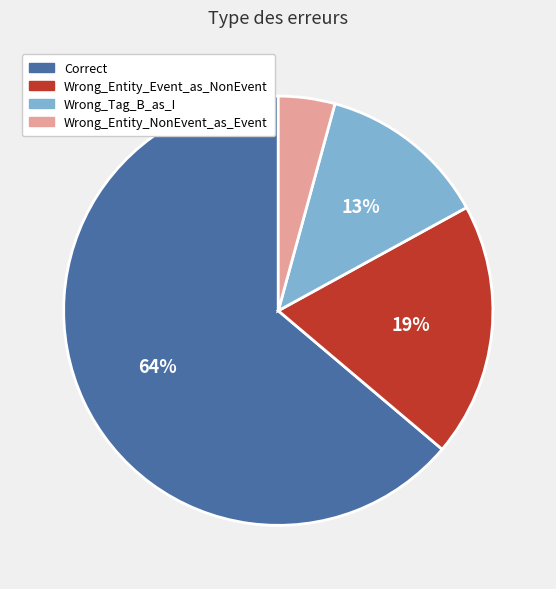

What is the ratio of the value at Wrong_Entity_Event_as_NonEvent to the value at Correct?

0.3